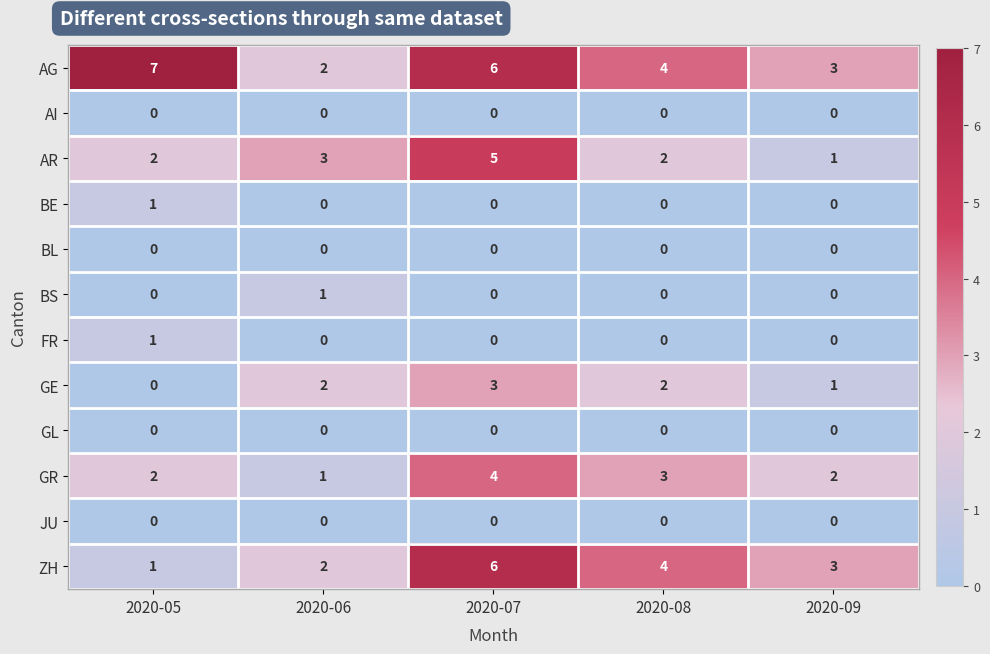

Which series has the largest total across all categories?

AG